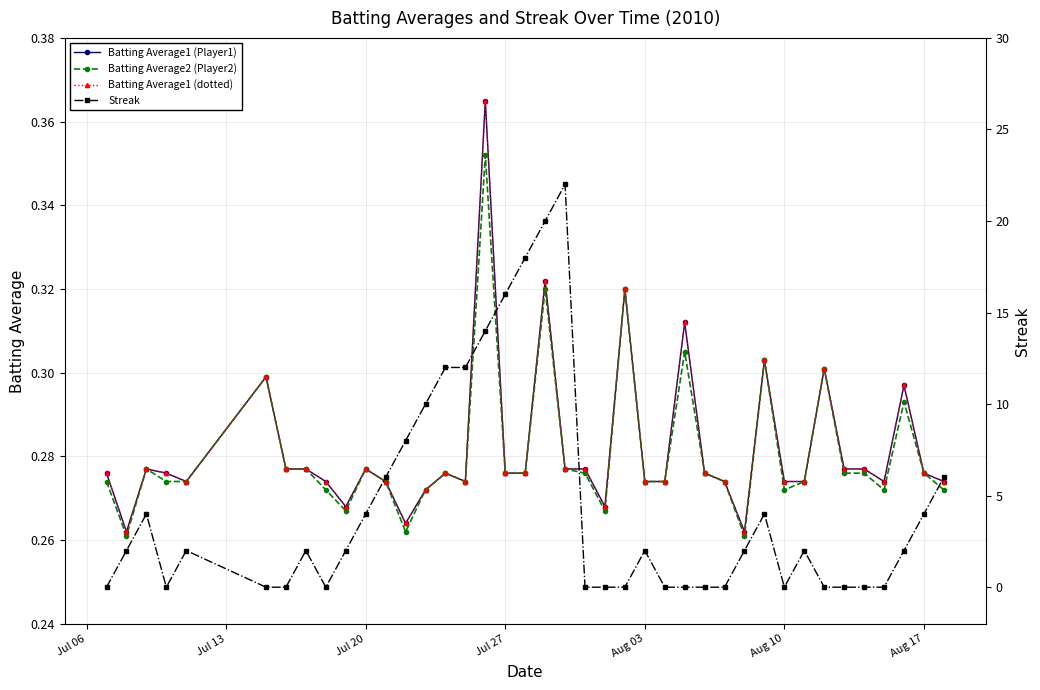

Which series has the largest total across all categories?

Streak